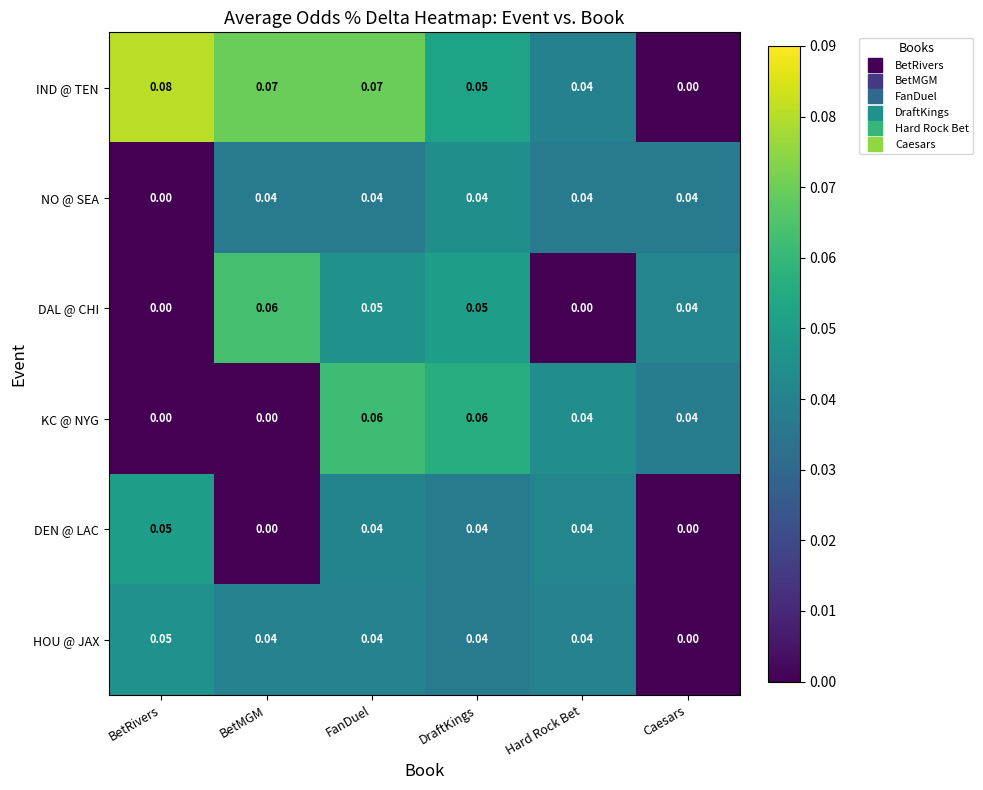

Which series changed the most between FanDuel and DraftKings?

IND @ TEN